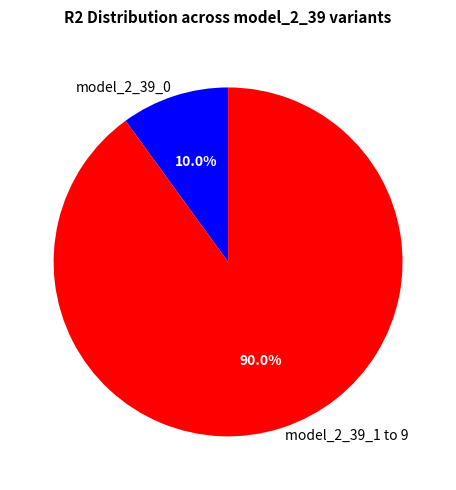

Which has a higher value, model_2_39_0 or model_2_39_1 to 9?

model_2_39_1 to 9